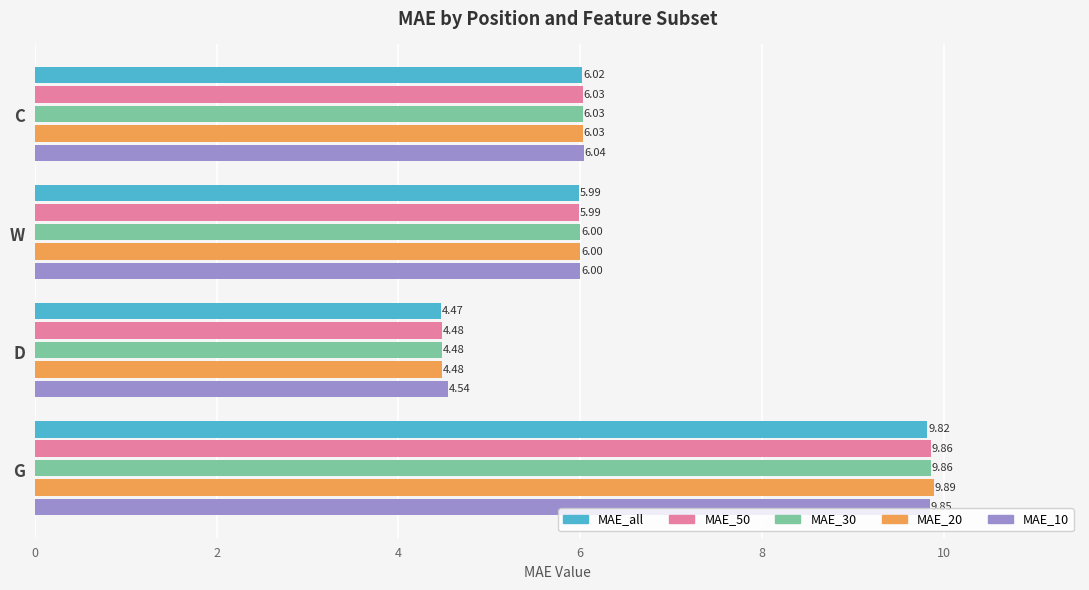

What is the maximum value shown in the chart?

9.9